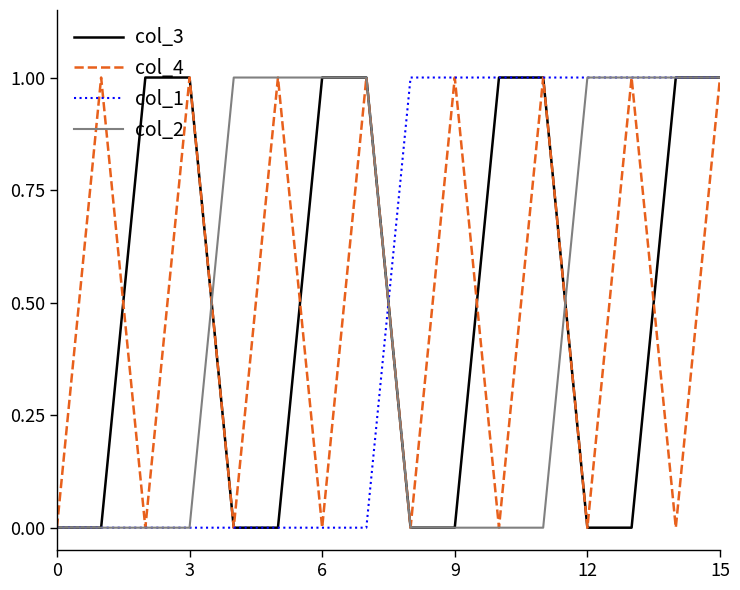

The value of col_3 at 15 is 1. True or false?

True